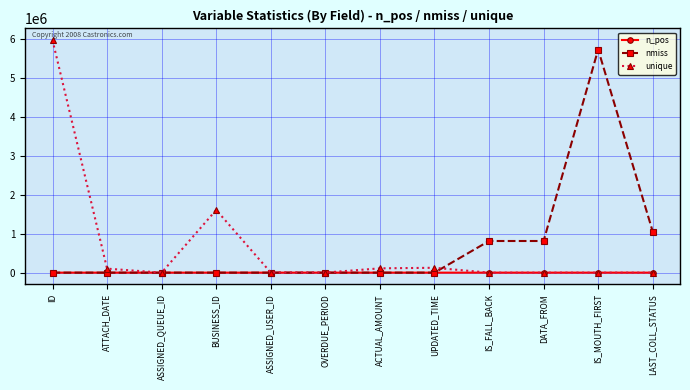

What is the sum of all unique values?

7921723